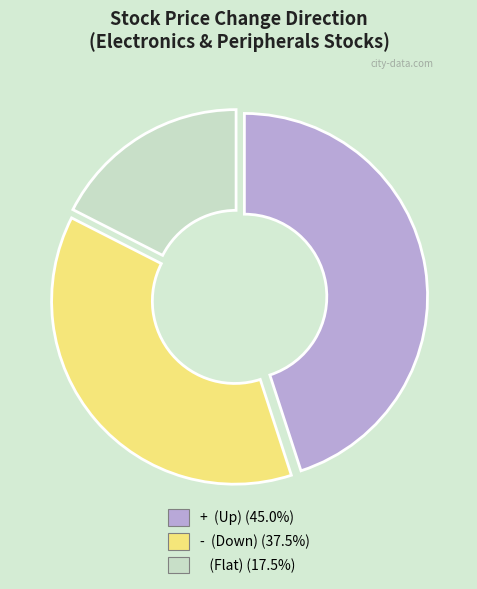

Is there a majority slice in this chart?

No